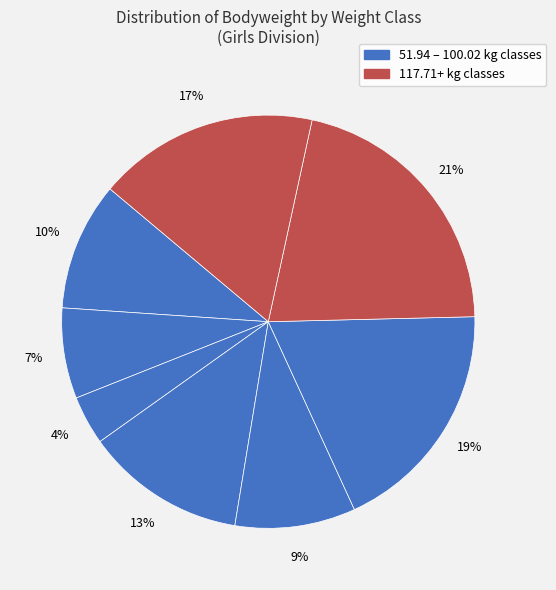

Count the number of slices in the pie.

8